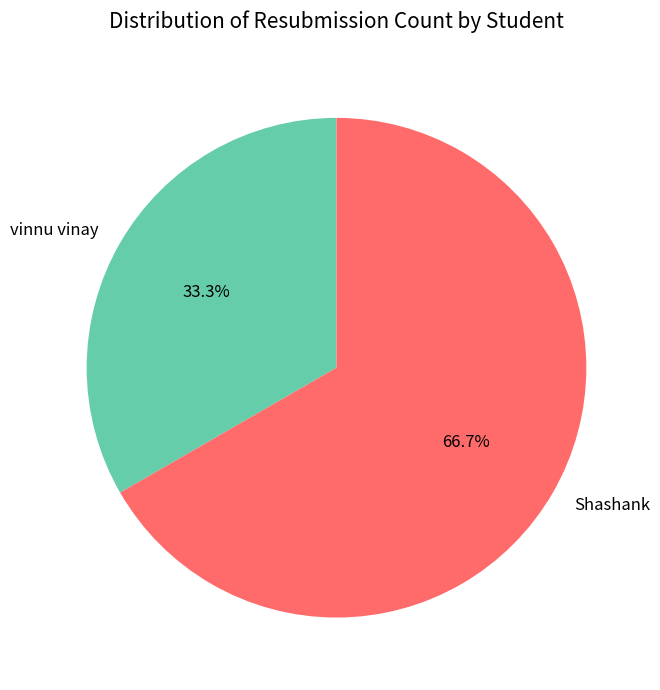

Is the sum of vinnu vinay and Shashank greater than half?

Yes